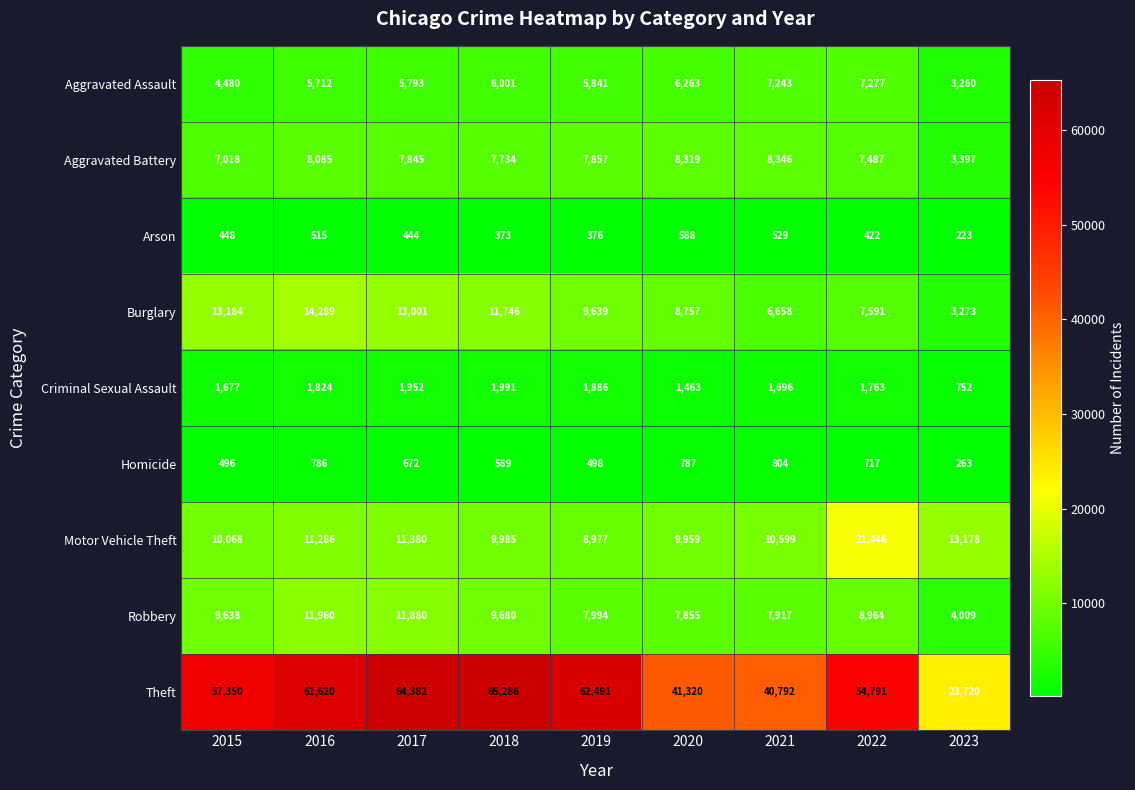

What is the difference between the highest and lowest values at 2018?

64913